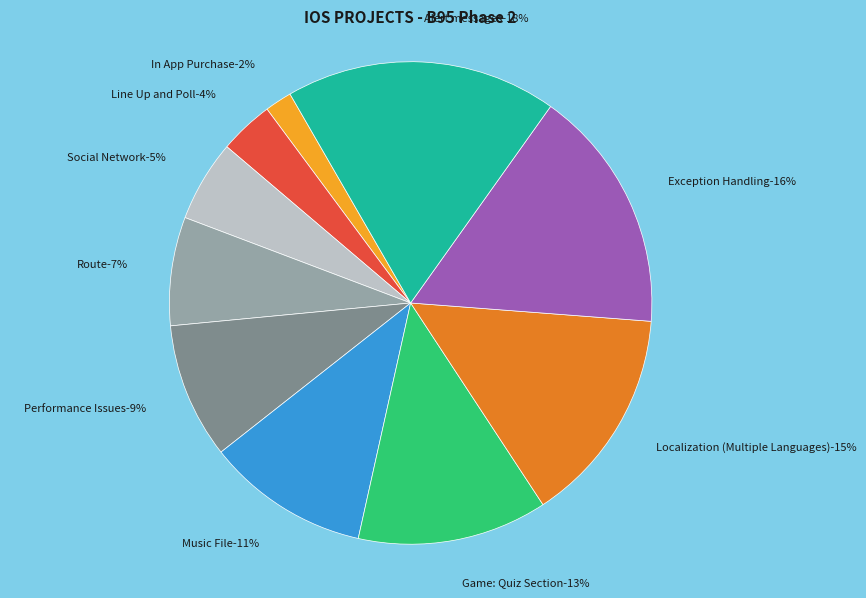

Count the number of slices in the pie.

10